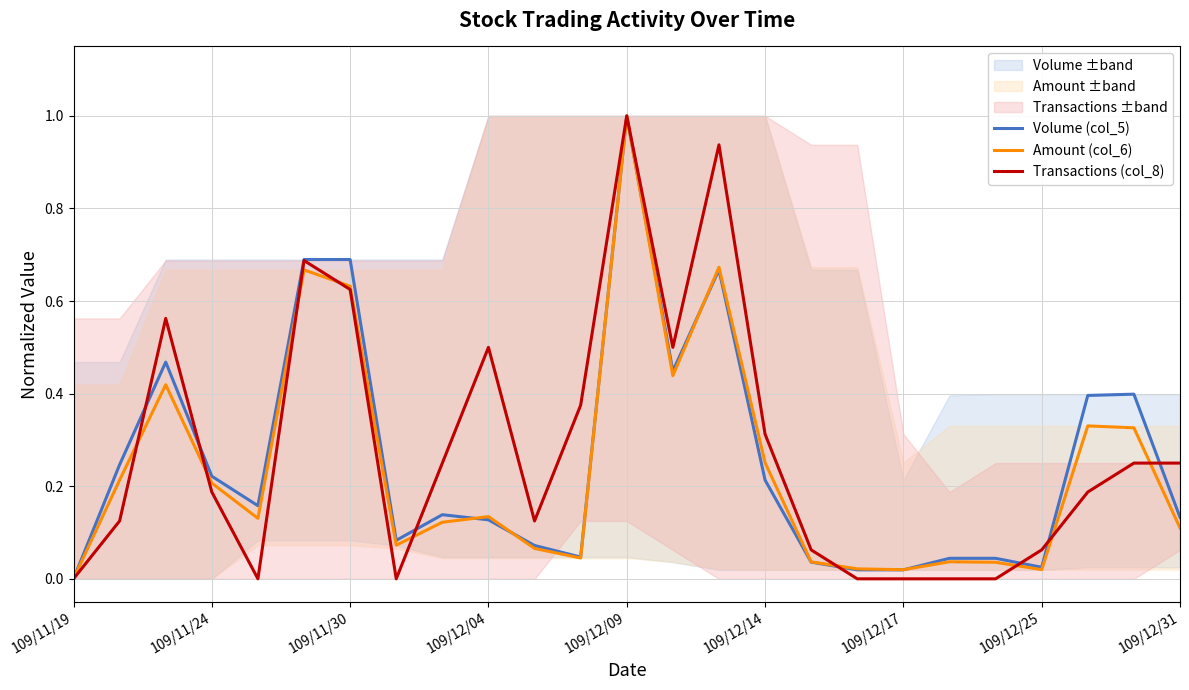

What is the maximum value for Volume (col_5)?

1.0